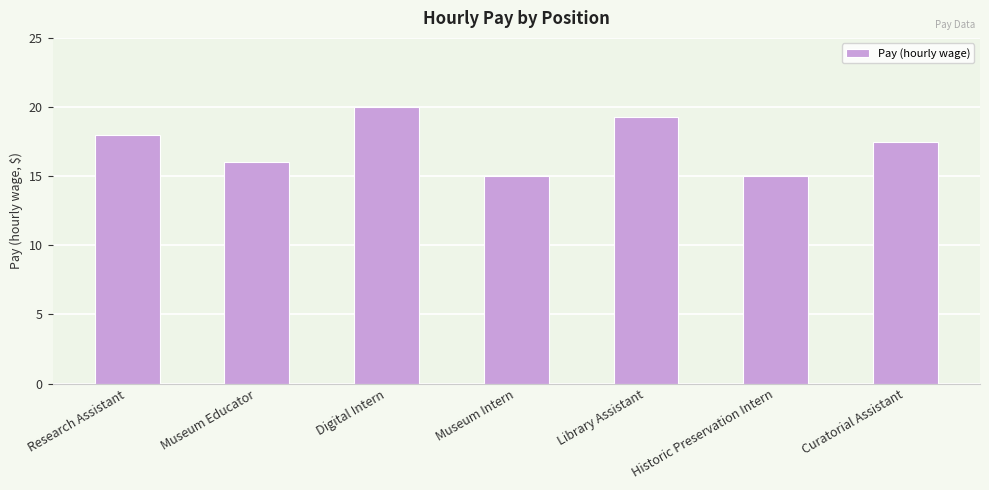

What is the difference between the maximum and minimum values?

5.0